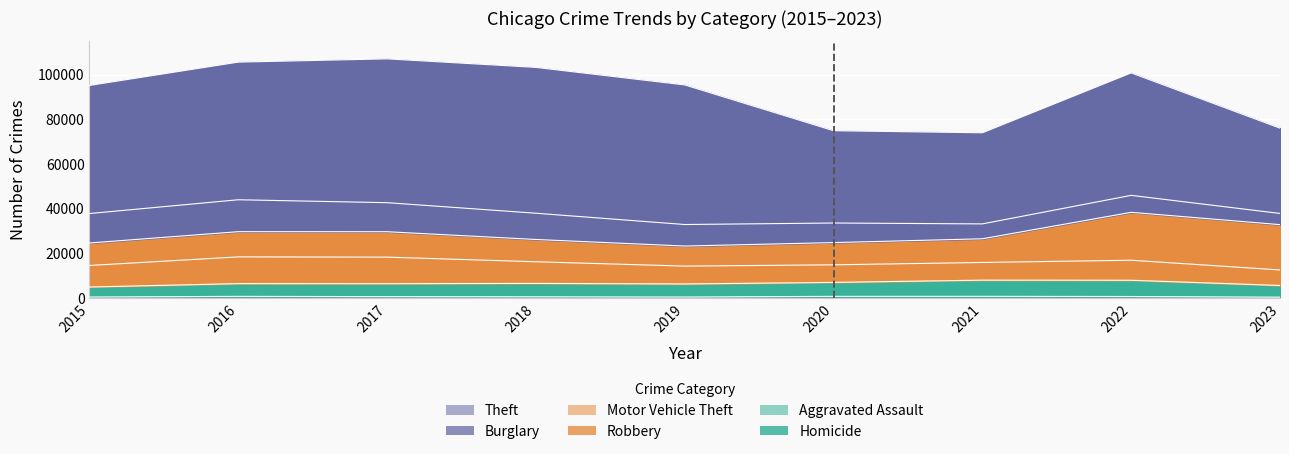

Which category has the lowest value across all series?

2023